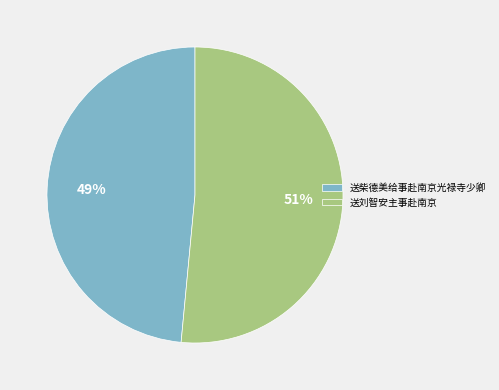

Is it true that 送柴德美给事赴南京光禄寺少卿 is 49% of the pie?

True